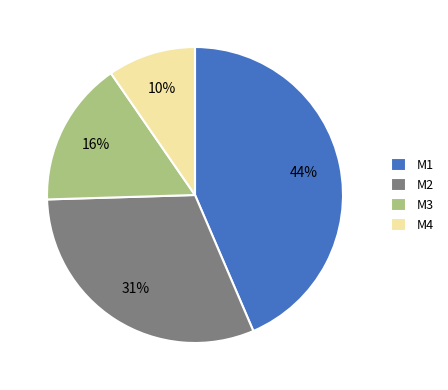

Is the sum of M4 and M1 greater than half?

Yes